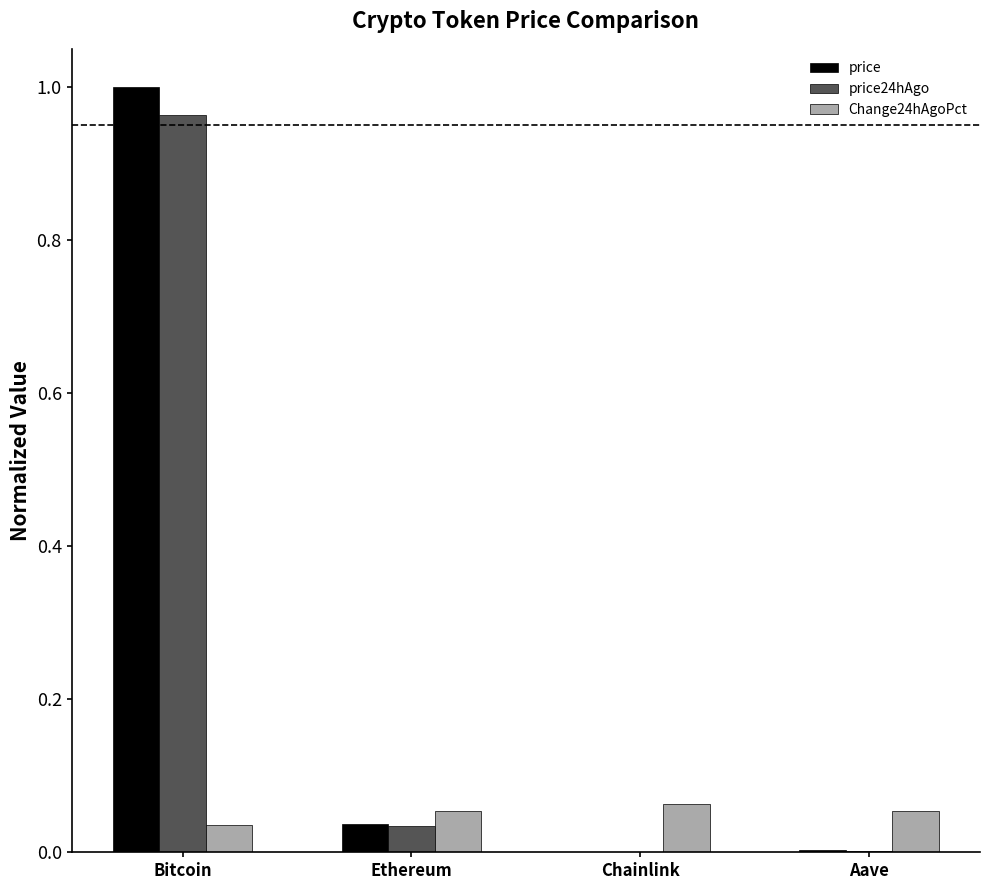

What are all the series names shown in the legend?

price, price24hAgo, Change24hAgoPct